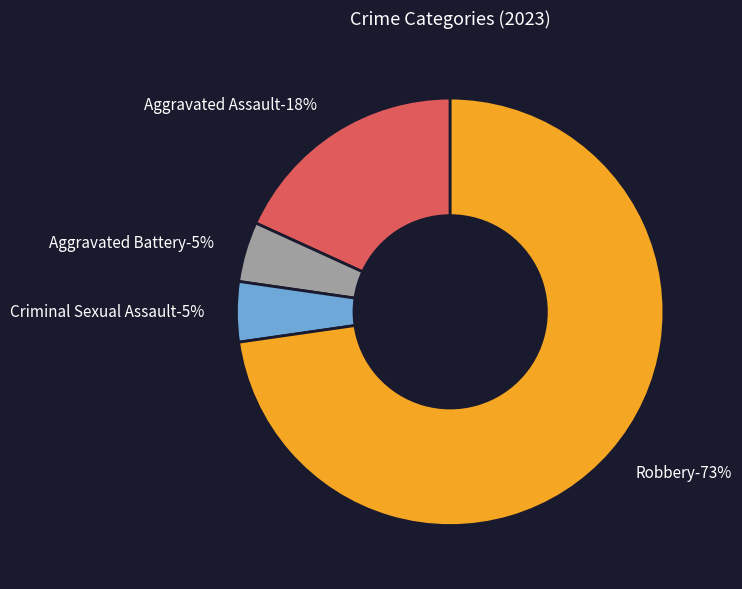

Combined, do Criminal Sexual Assault and Aggravated Assault account for over 50%?

No